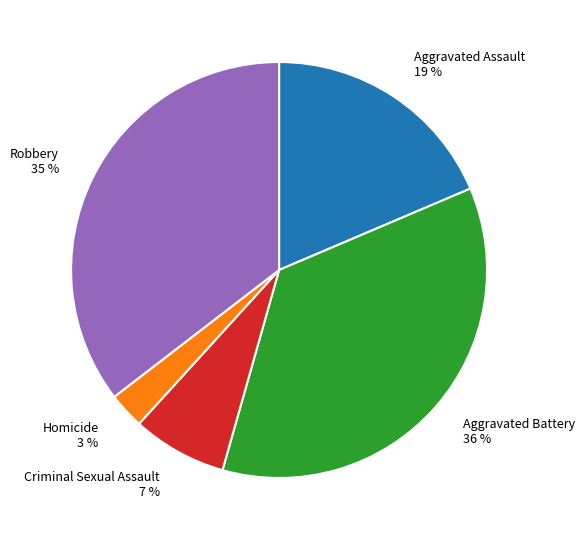

Does Criminal Sexual Assault represent more than half of the total?

No